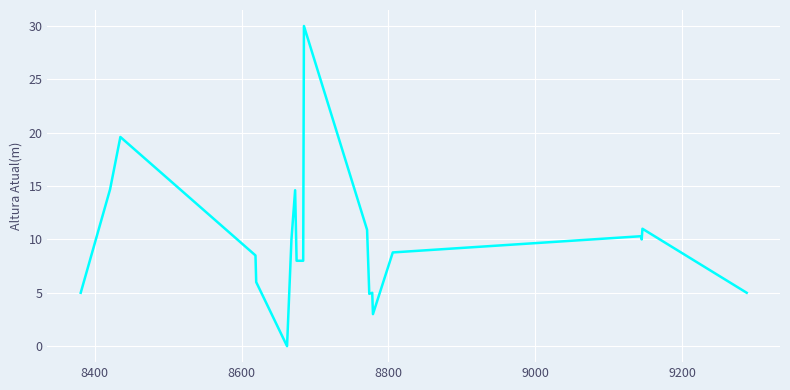

What is the difference between the maximum and minimum values?

30.0